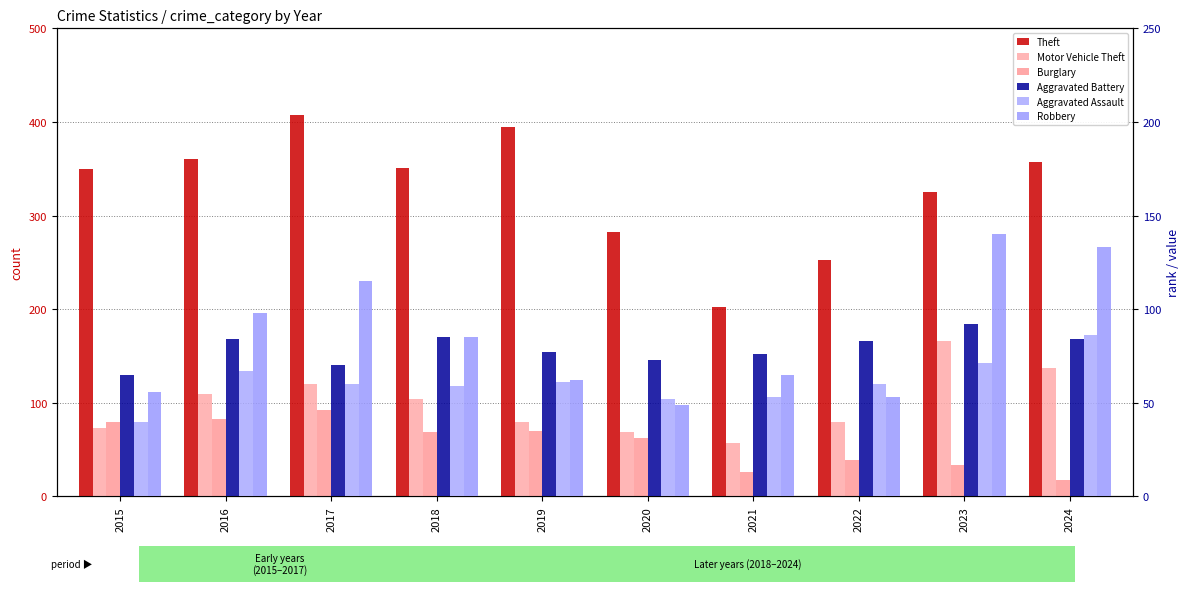

What are all the series names shown in the legend?

Theft, Motor Vehicle Theft, Burglary, Aggravated Battery, Aggravated Assault, Robbery